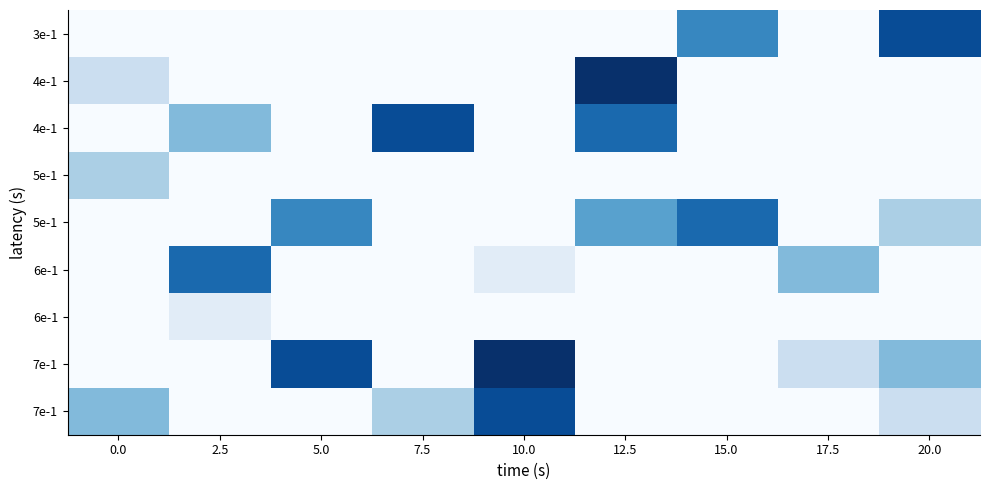

What is the difference between the highest and lowest values at 7.5?

8